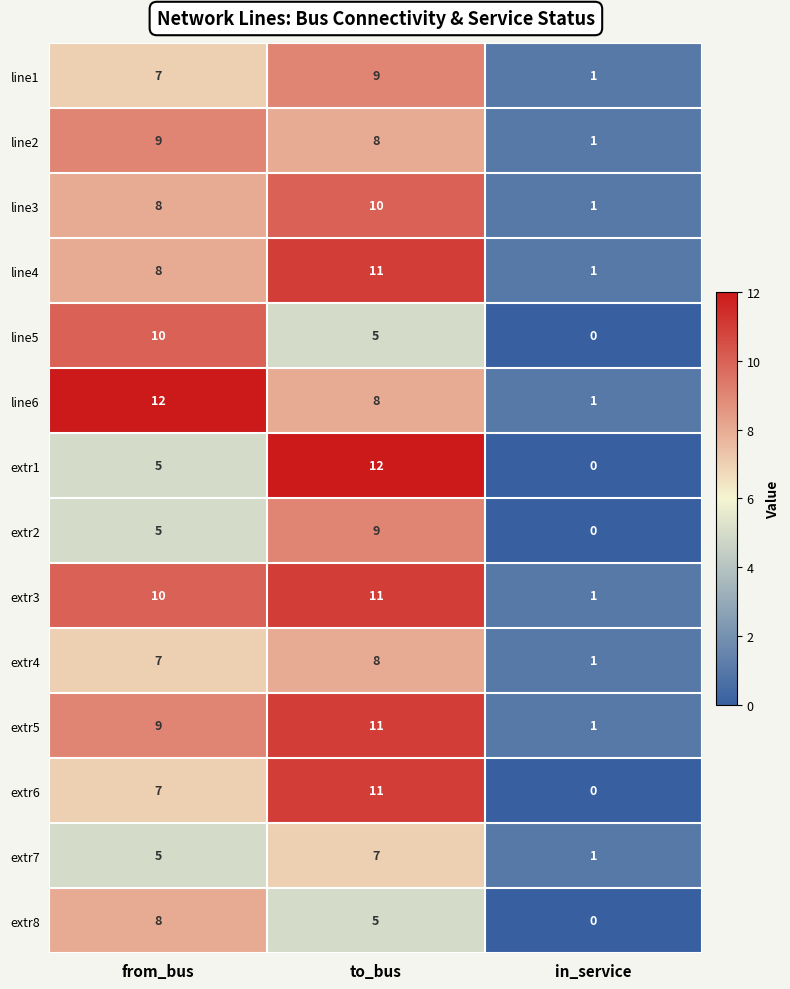

Is the value of extr6 at in_service greater than the value of extr8 at from_bus?

No